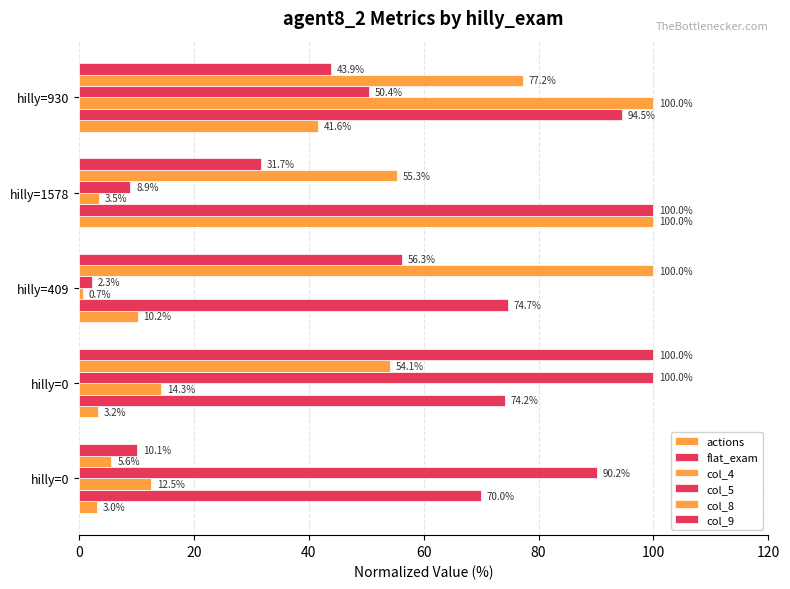

What is the smallest value displayed?

0.7